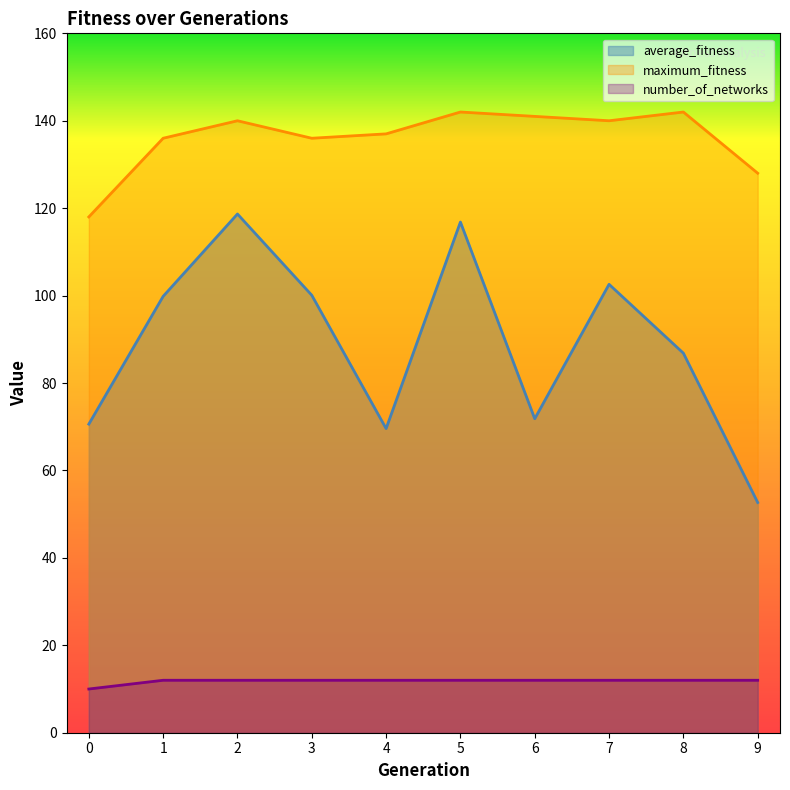

What is the value of the maximum_fitness point at the 4th from the left?

136.0